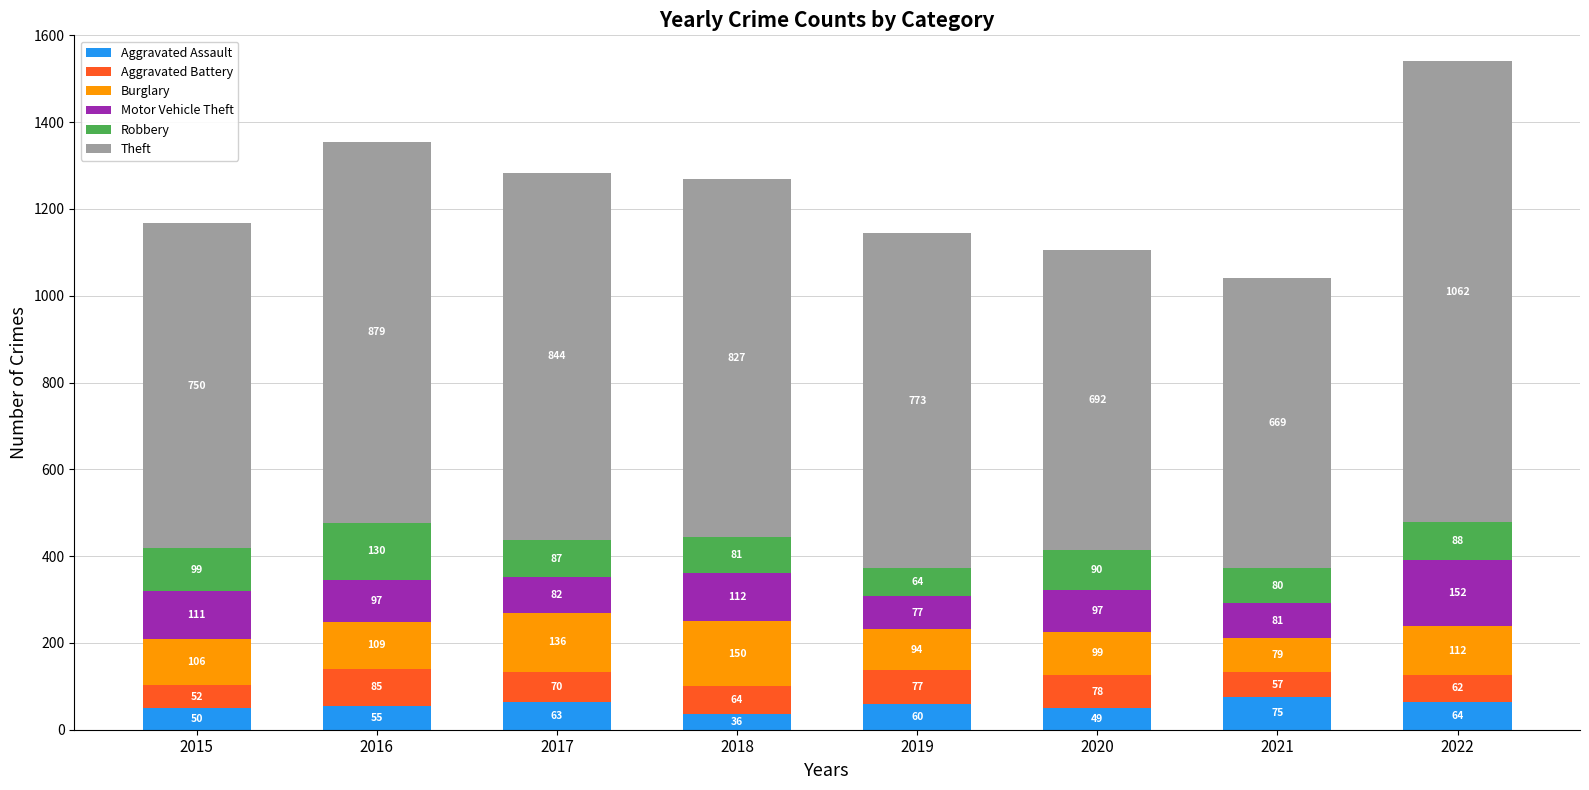

At which label does Aggravated Assault first exceed 60?

2017